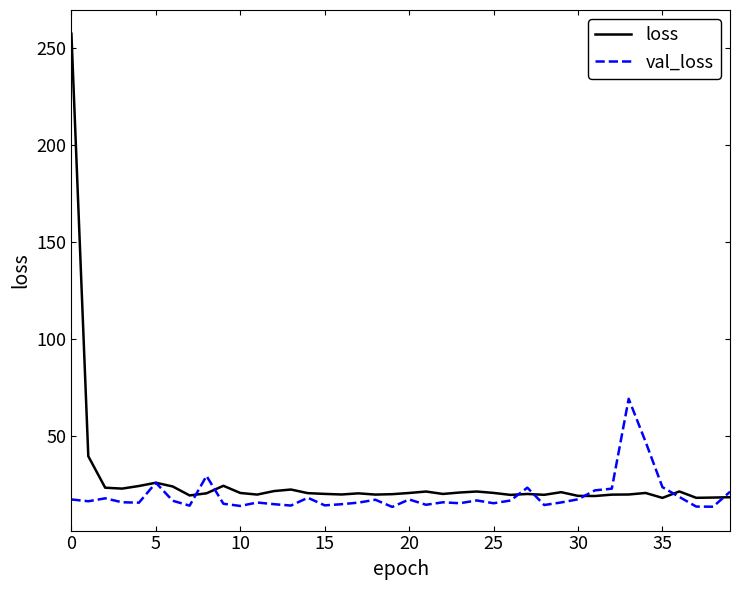

Which series has the largest range (max minus min)?

loss